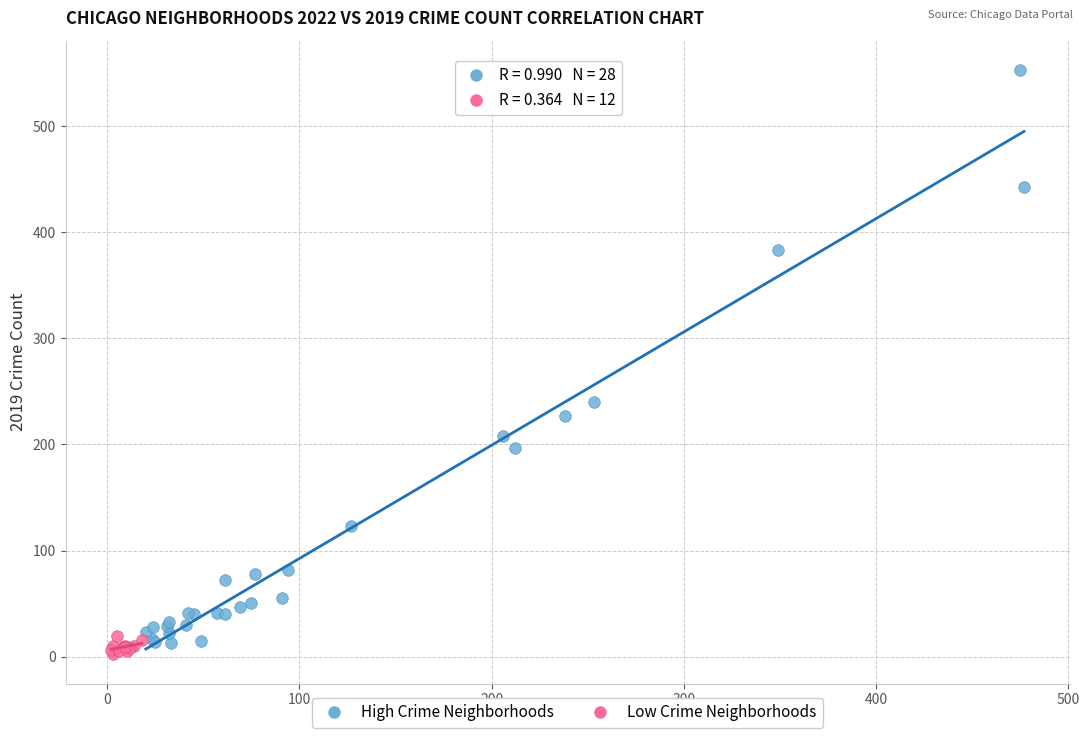

Which series contains the lowest Y value?

Low Crime Neighborhoods